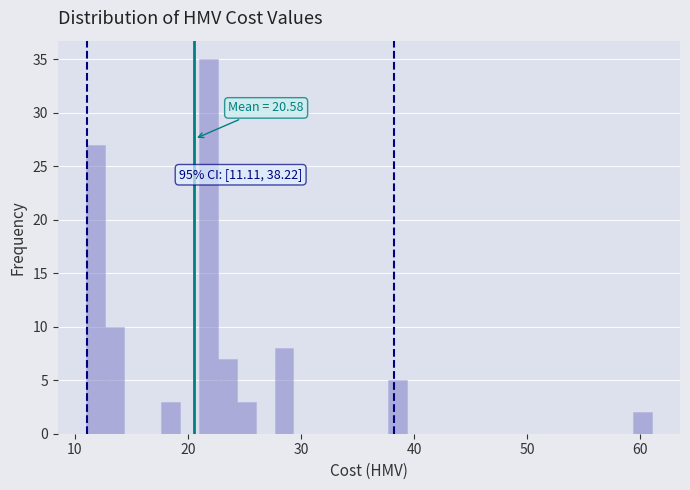

Read against the x-axis, roughly where is the centre of the tallest bar?

22